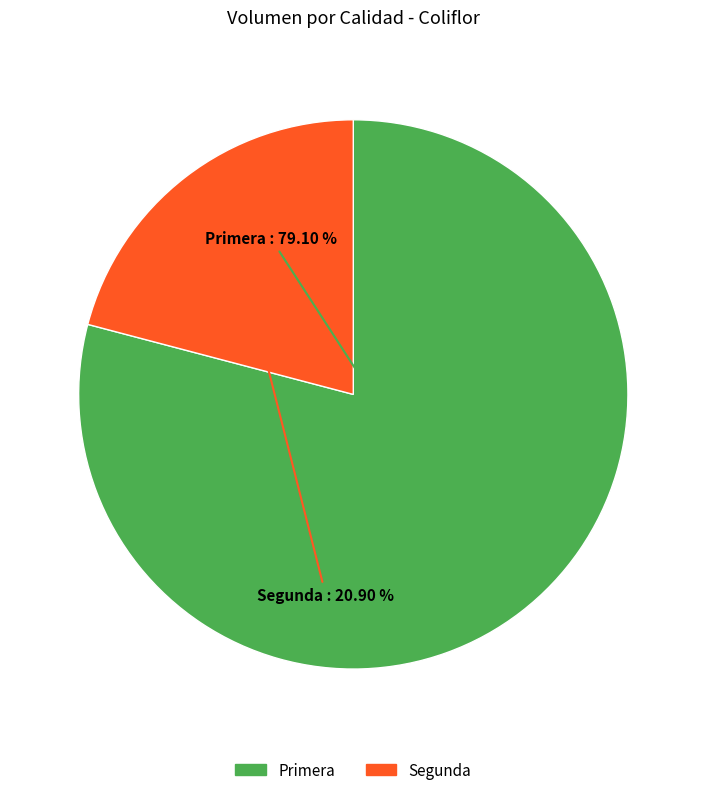

What percentage is NOT represented by Primera?

20.9%